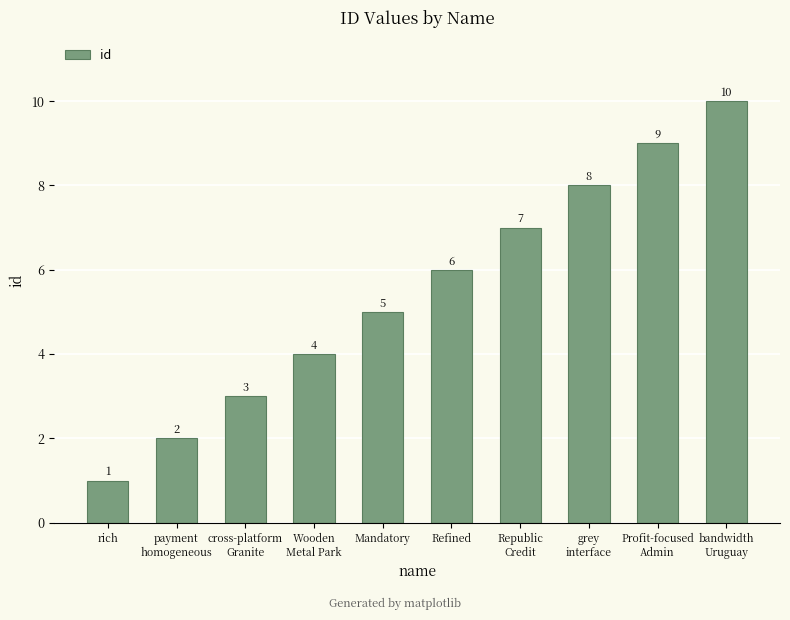

How many bars are there in total?

10